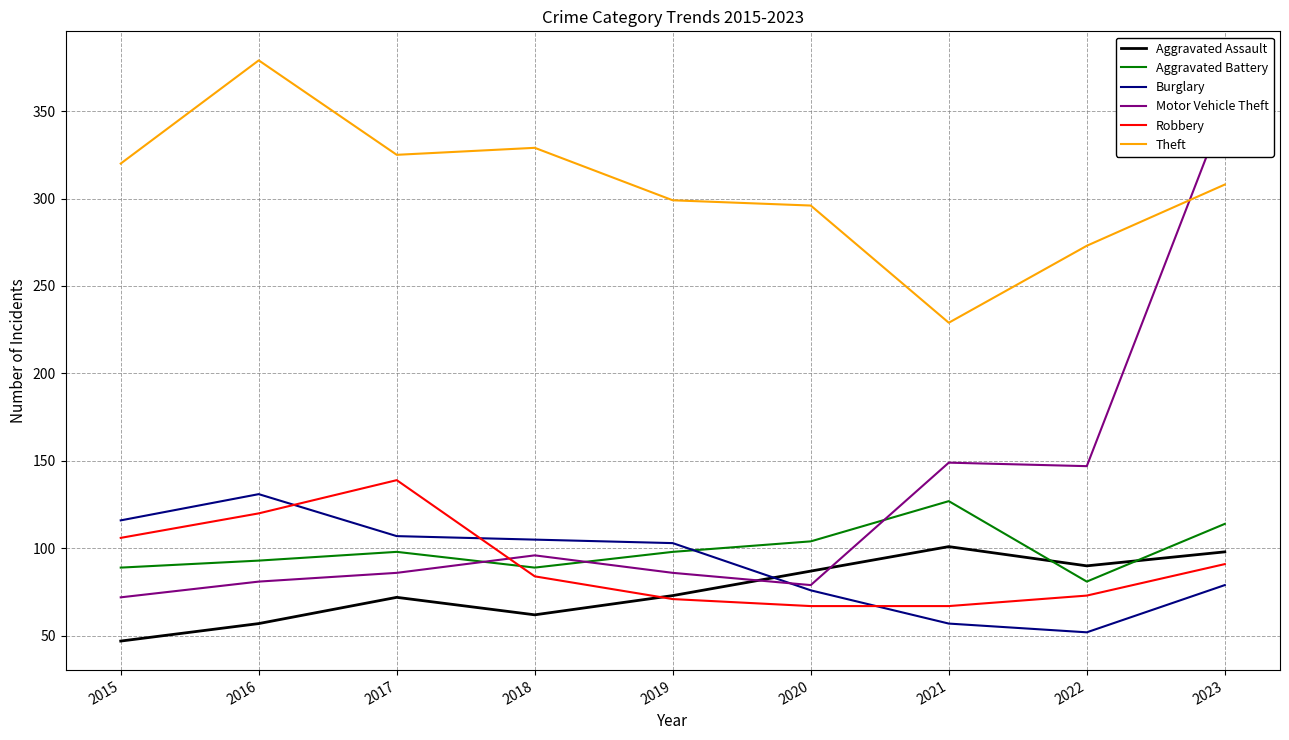

What is the sum of the Motor Vehicle Theft values at 2016 and 2022?

228